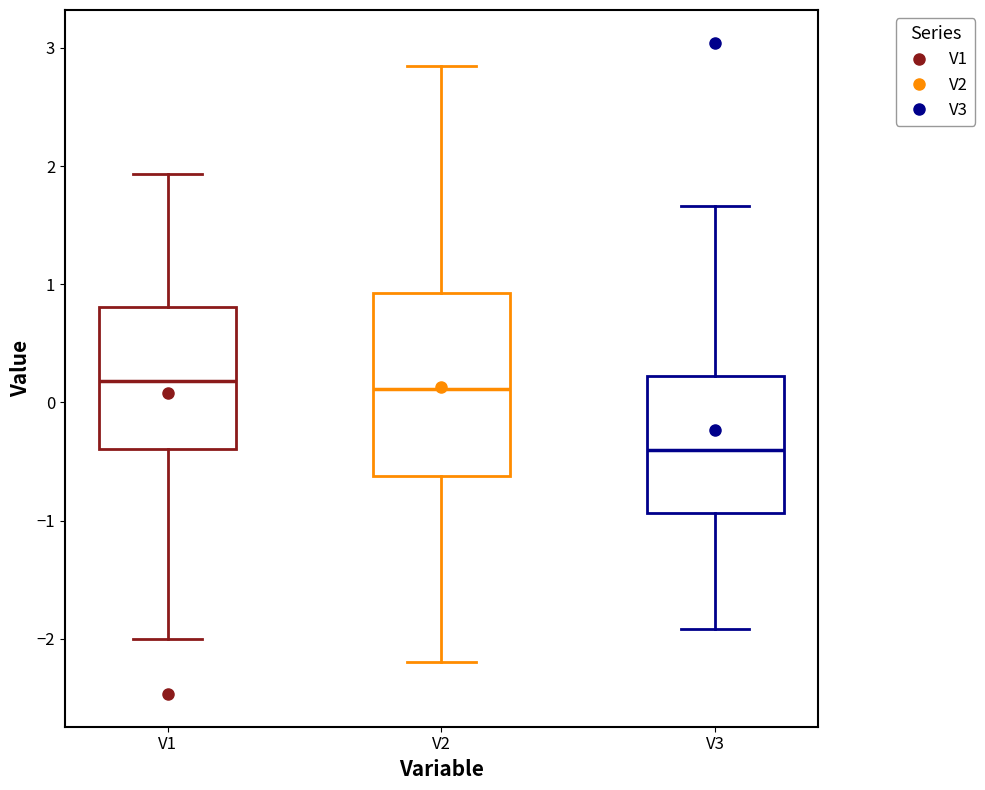

Reading left to right, transcribe this box plot: for each box, give where its median line is, the range the box spans, and where its two whiskers end, as read against the y-axis. The values are not printed on the chart, so give them approximately, as read against the axis.

V1: median 0.2, box -0.4 to 0.8, whiskers -2.0 to 1.9
V2: median 0.1, box -0.6 to 0.9, whiskers -2.2 to 2.8
V3: median -0.4, box -0.9 to 0.2, whiskers -1.9 to 1.7